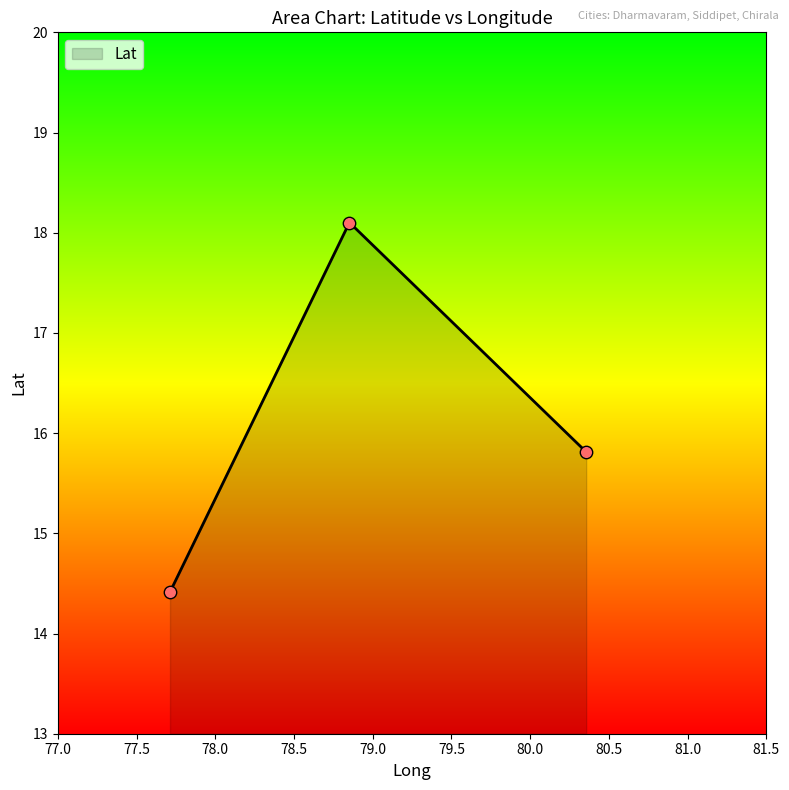

What is the average value?

16.1